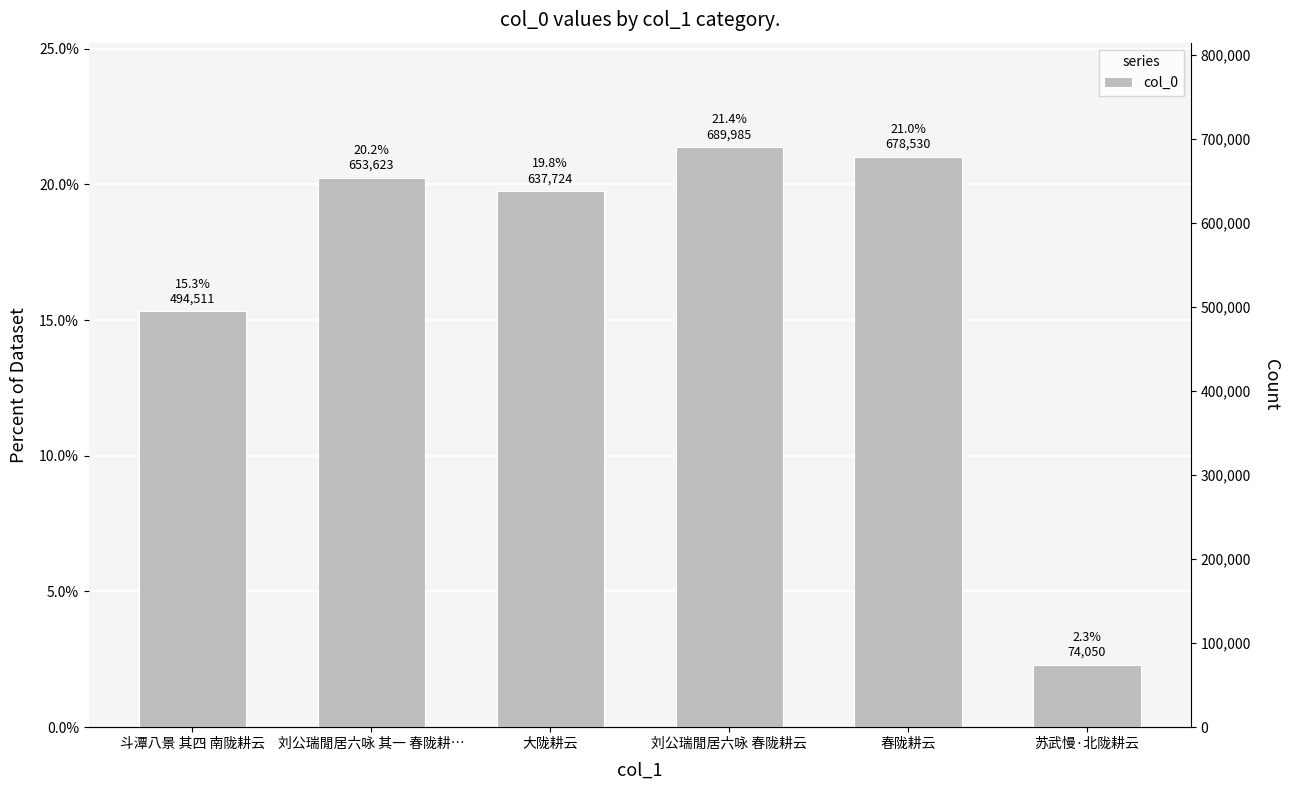

What value does the data have at 刘公瑞閒居六咏 其一 春陇耕…?

20.2